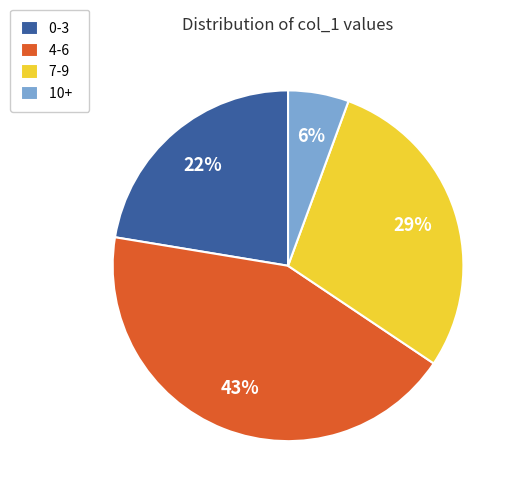

To the nearest percent, what percentage of the pie is 4-6?

43%